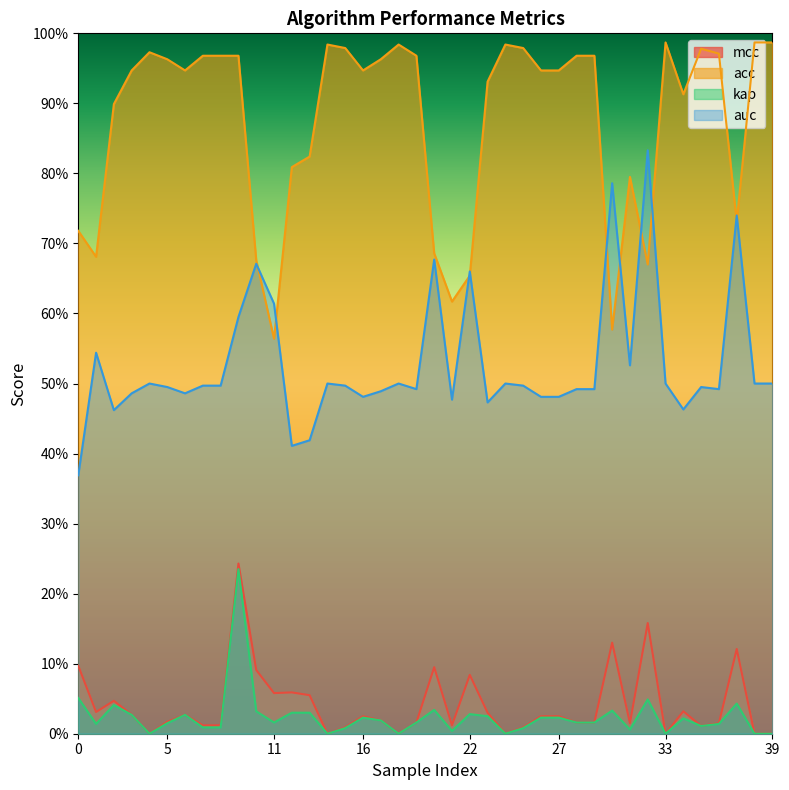

What value does the acc series have at 30?

0.6